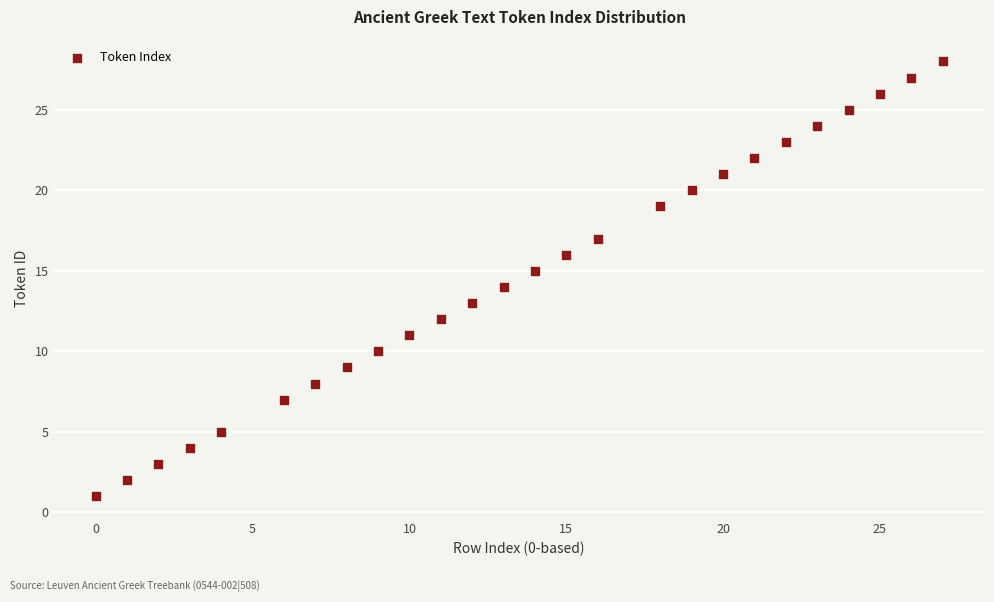

What is the range of Y values (max minus min)?

27